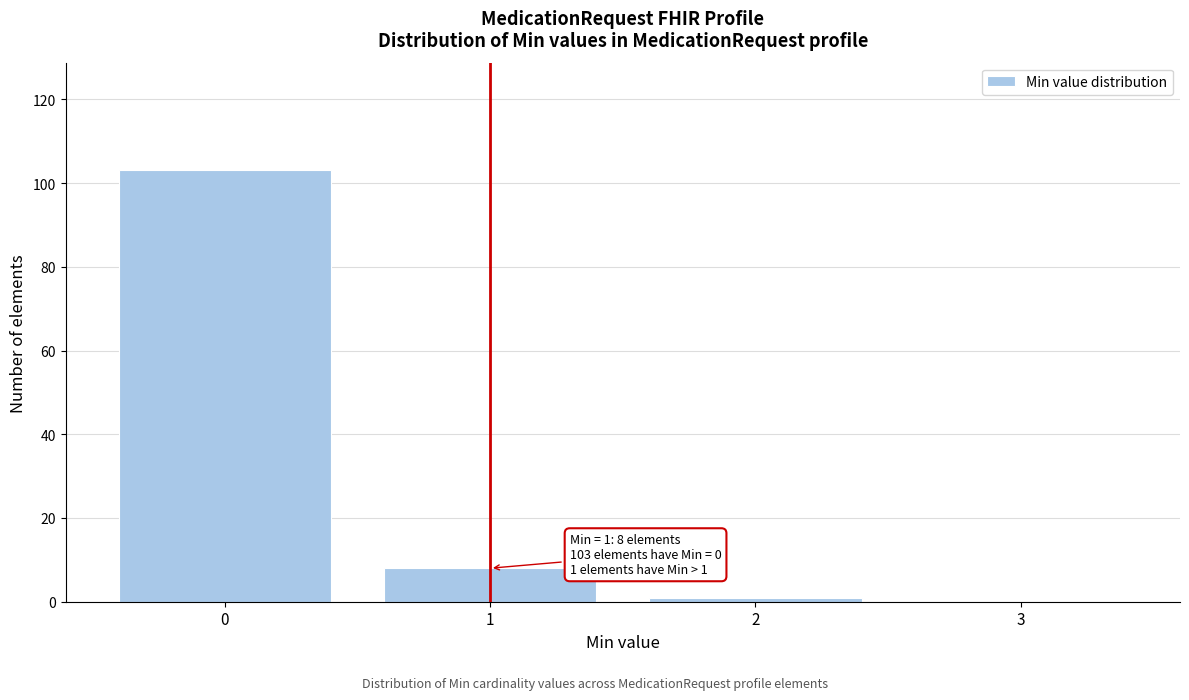

Reading left to right, list all the values displayed in this chart.

0=103	1=8	2=1	3=0